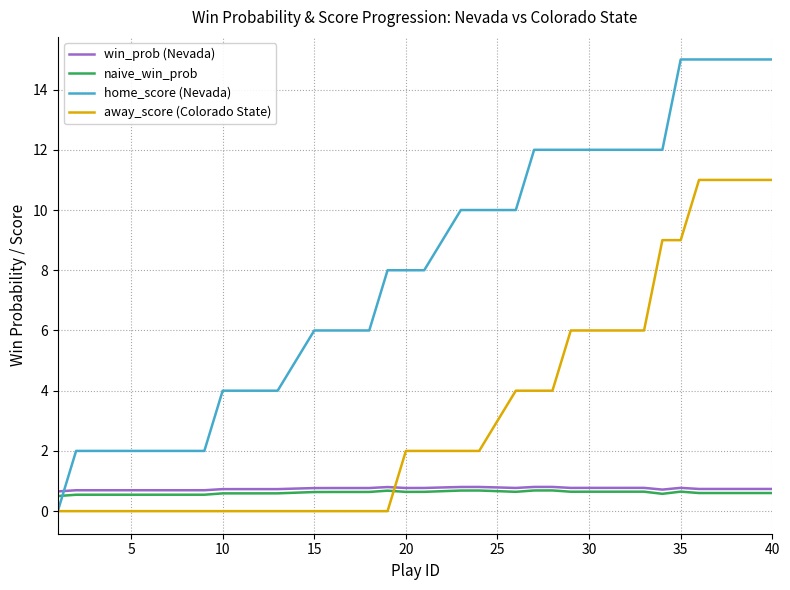

What is the average value of the naive_win_prob series?

0.6